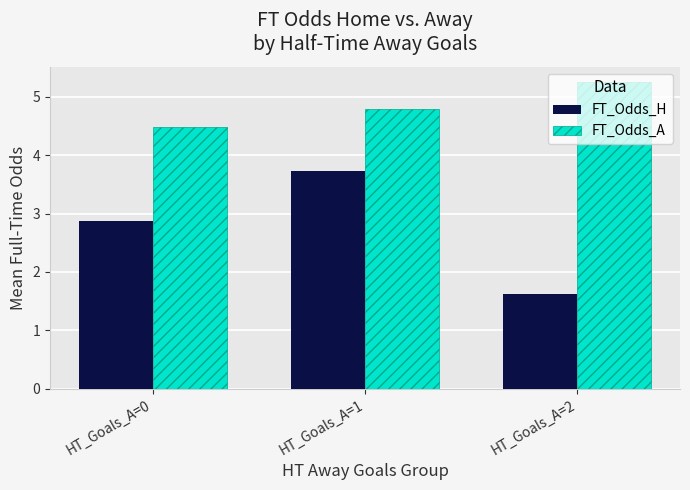

What is the total value across all series at HT_Goals_A=2?

6.9